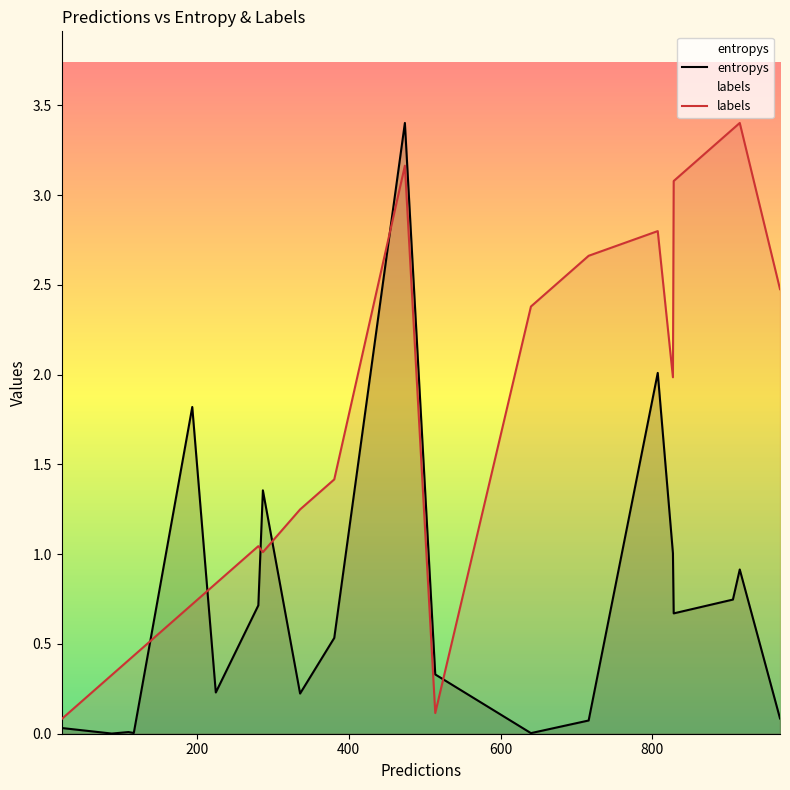

After their last crossing, which series has the higher values: entropys or labels?

labels